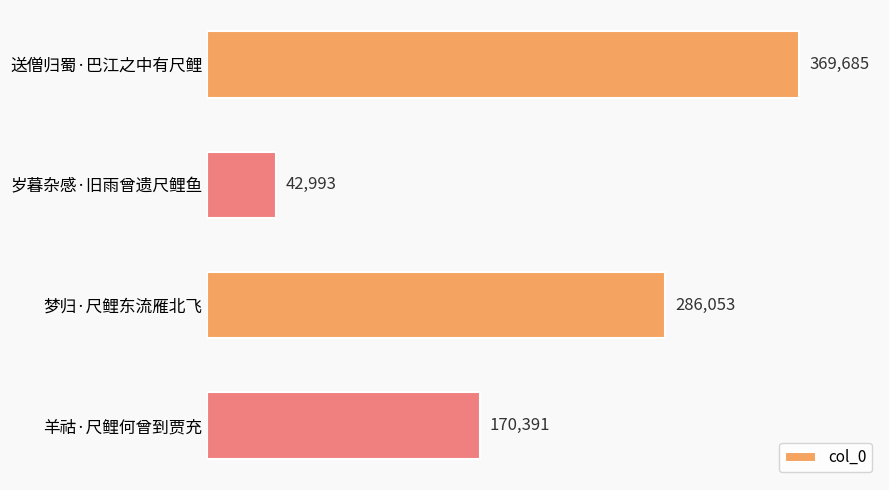

How many bars are there in total?

4